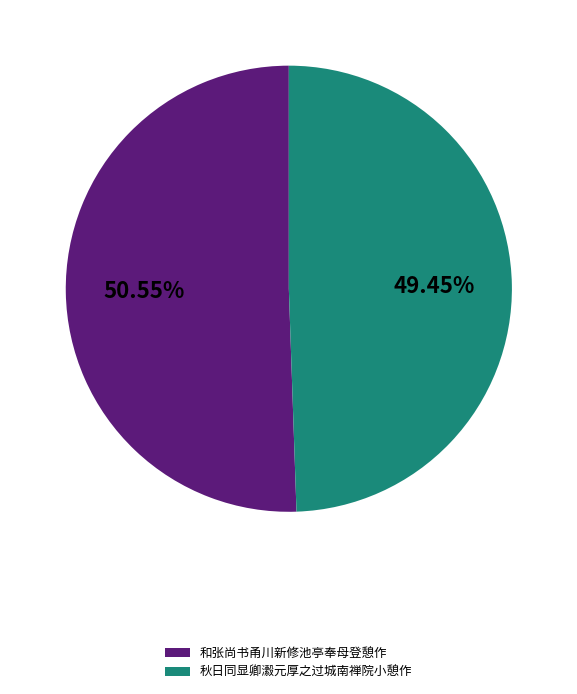

Is it true that 和张尚书甬川新修池亭奉母登憩作 is 51% of the pie?

True